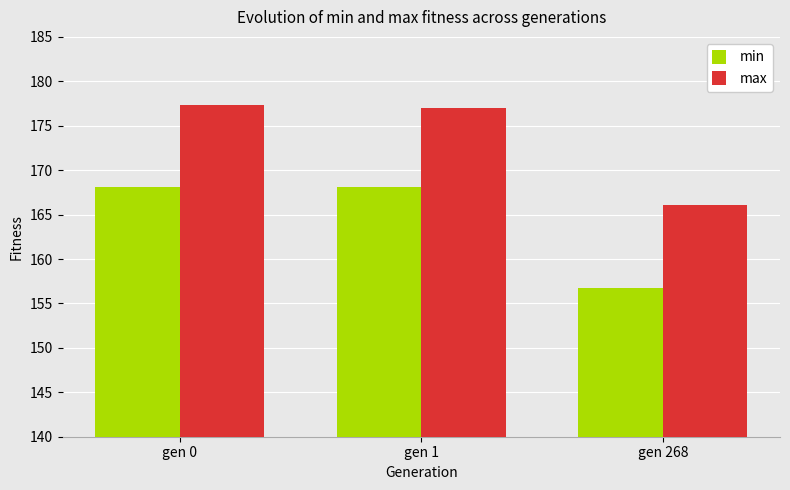

Reading left to right, list all the values displayed in this chart.

min: 168.1	168.1	156.7
max: 177.3	177.0	166.1